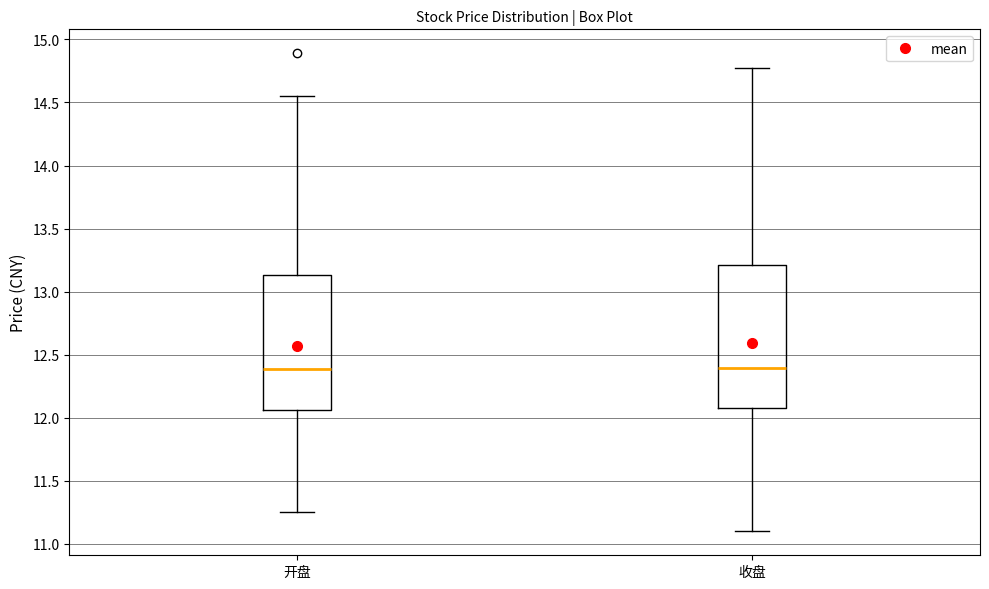

Where does the median line of the box for 开盘 sit on the y-axis? The values are not printed on the chart, so give them approximately, as read against the axis.

12.40